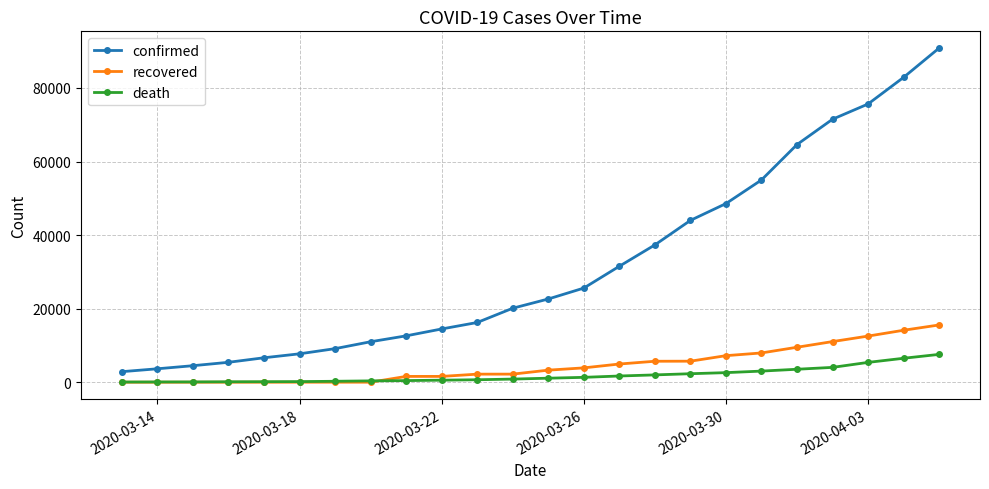

Which series has the largest total across all categories?

confirmed